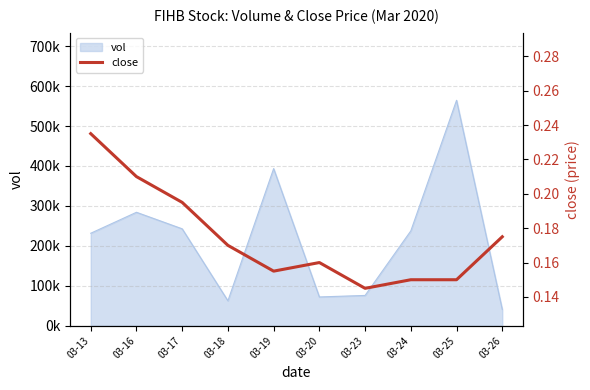

Reading right to left, transcribe all the data shown in this chart.

0.2	0.1	0.1	0.1	0.2	0.2	0.2	0.2	0.2	0.2